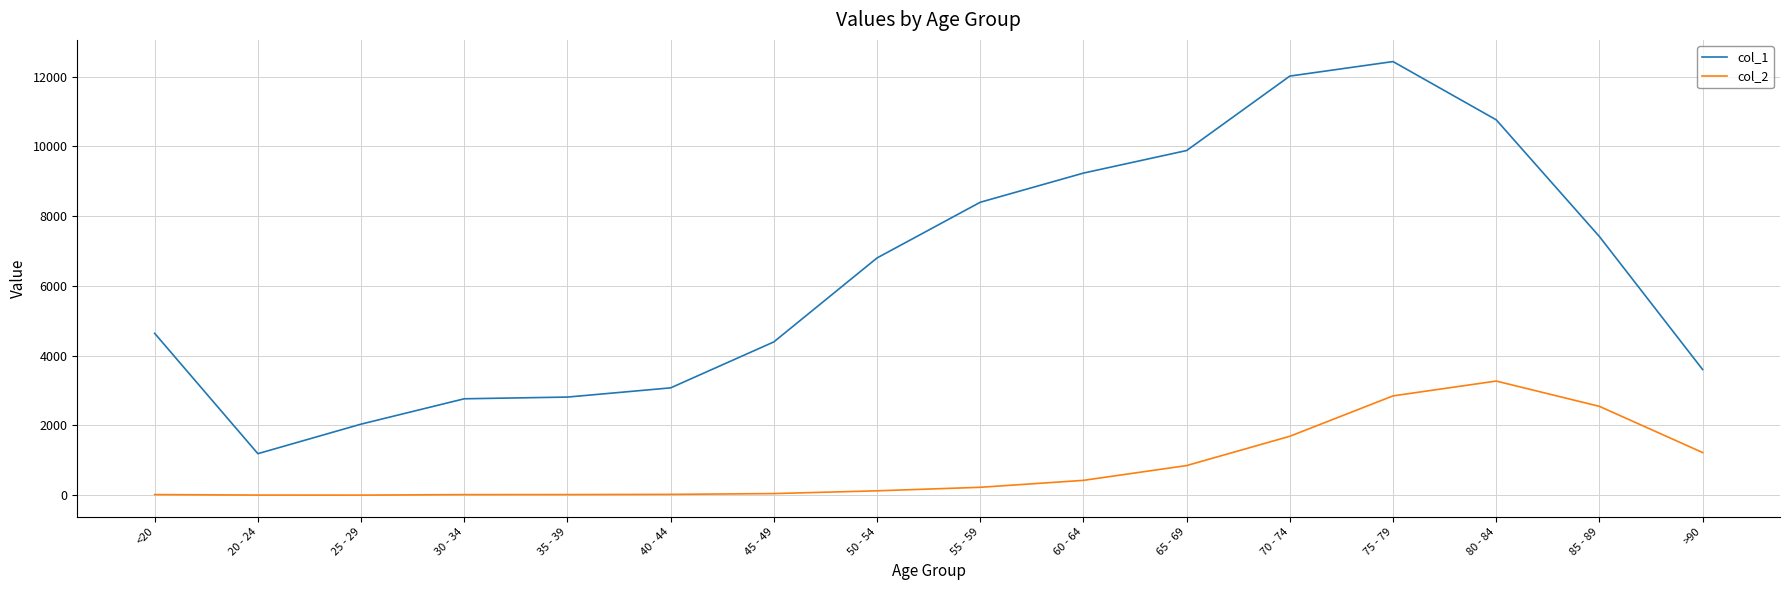

The value of col_2 at >90 is 571. True or false?

False